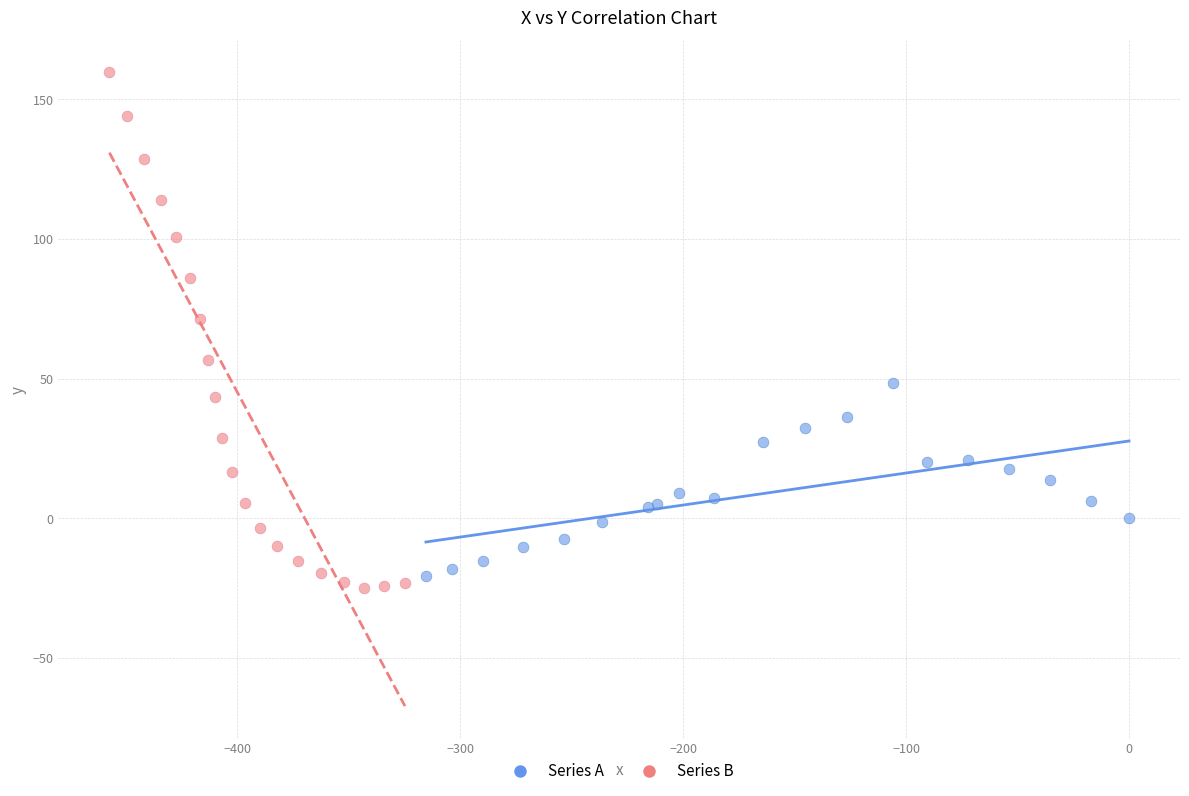

Which series has the largest Y range (max minus min)?

Series B